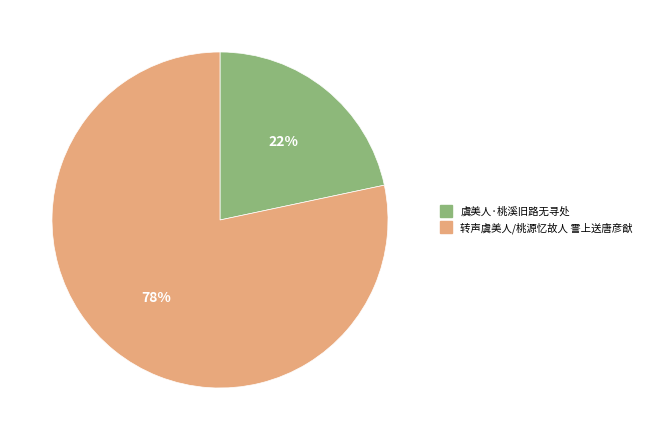

How many slices are in this pie chart?

2